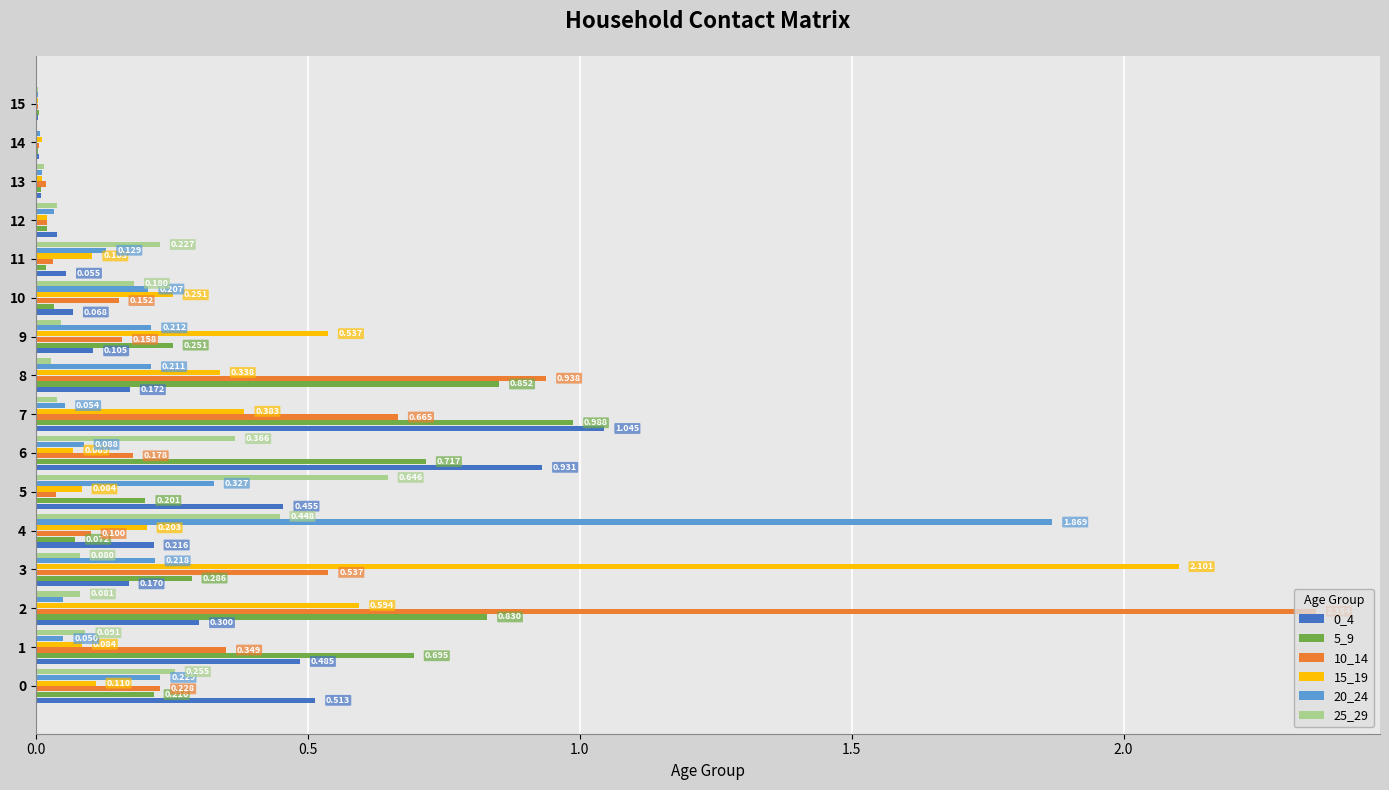

Is the value of 15_19 at 10 greater than the value of 5_9 at 3?

No